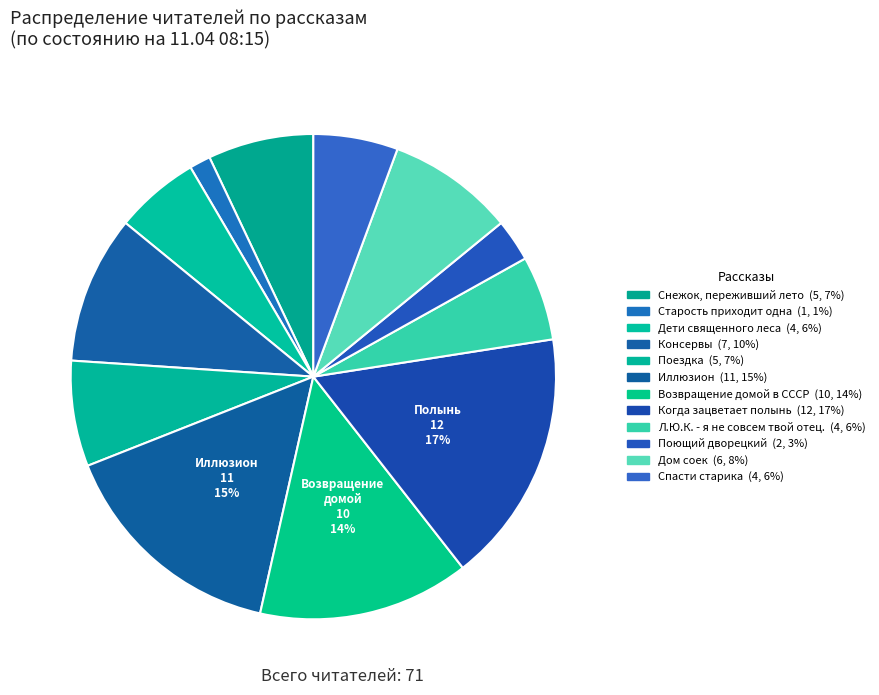

Count the number of slices in the pie.

12